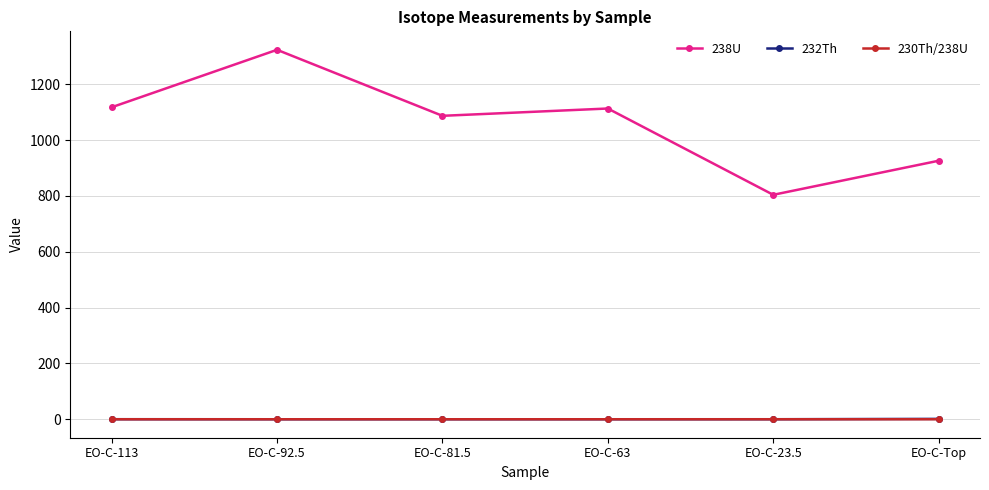

What are all the series names shown in the legend?

238U, 232Th, 230Th/238U